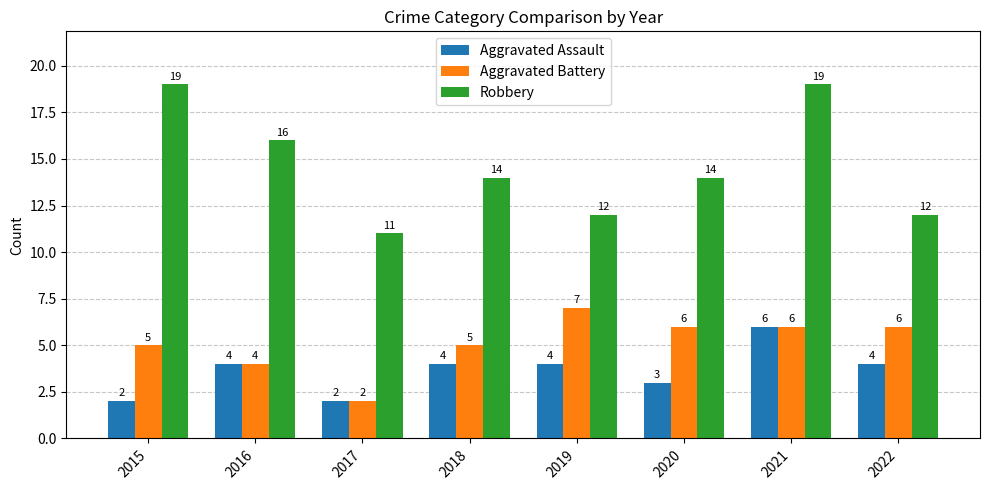

What are all the series names shown in the legend?

Aggravated Assault, Aggravated Battery, Robbery